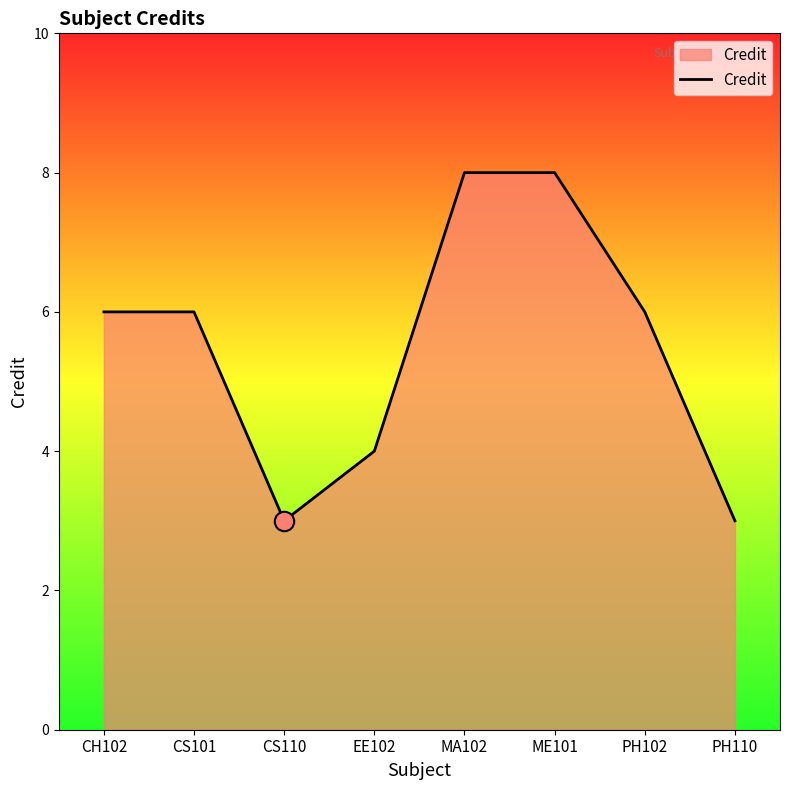

What value does the data have at PH102?

6